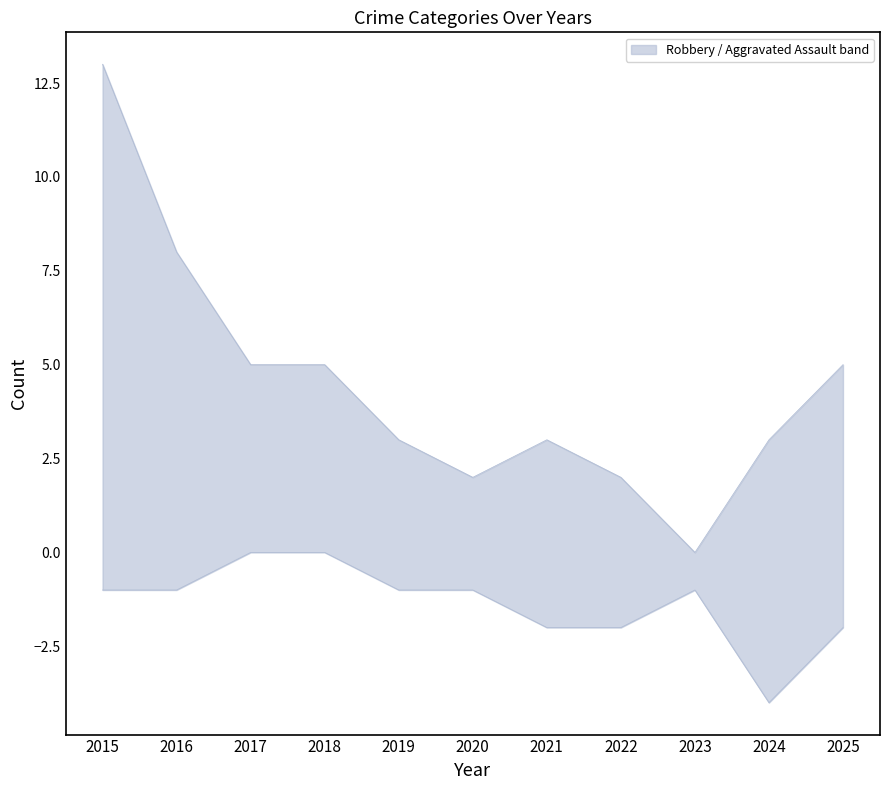

What is the average value of the Robbery series?

4